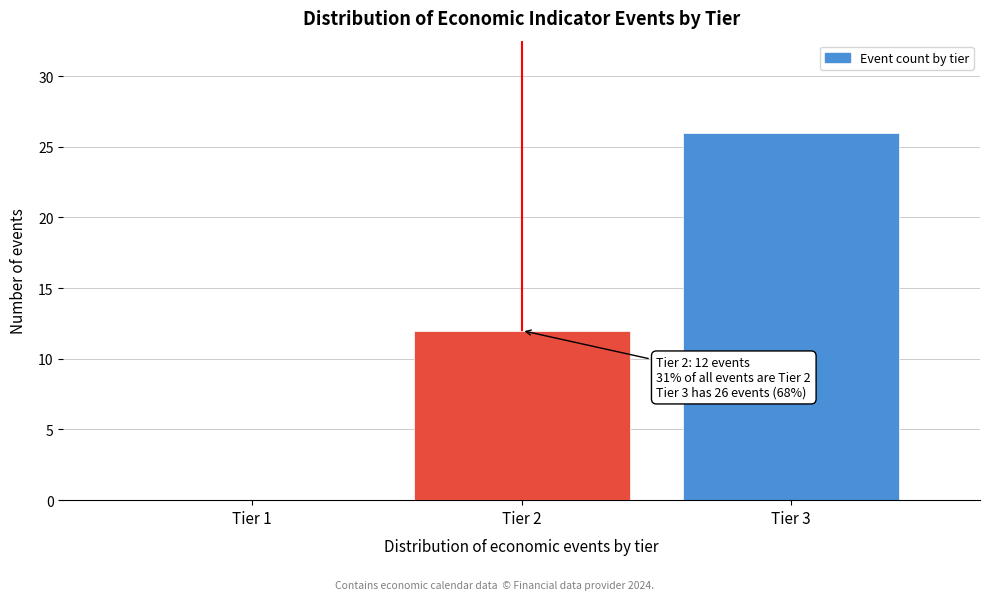

Reading left to right, extract all data points from this chart.

Tier 1=0	Tier 2=12	Tier 3=26